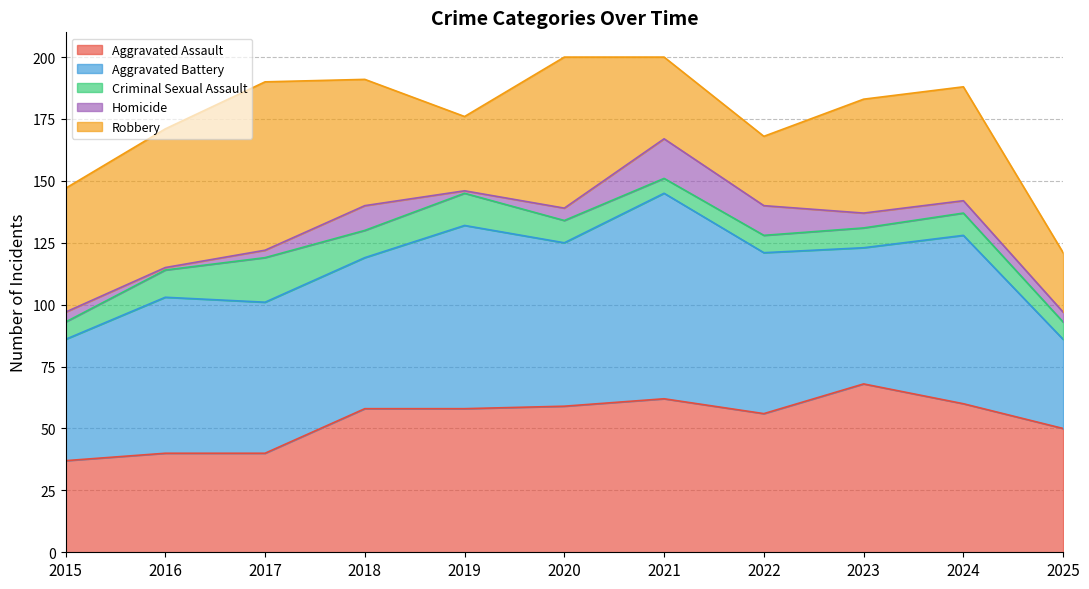

How many values in the Robbery series are below 46?

4